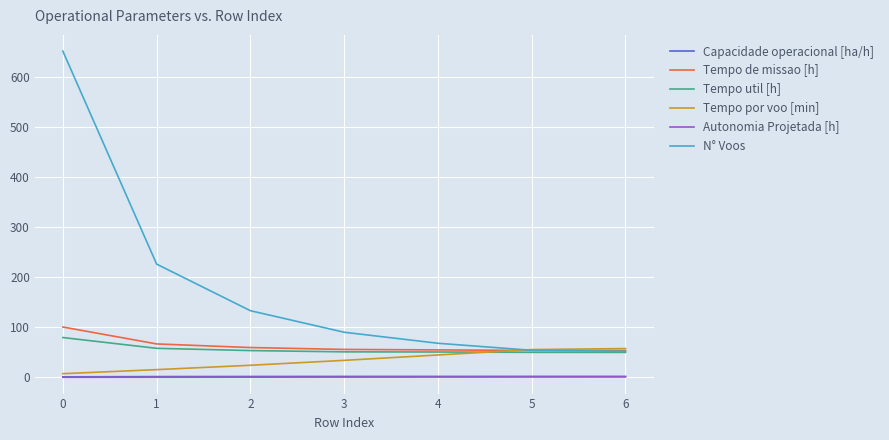

What is the maximum value shown in the chart?

651.0